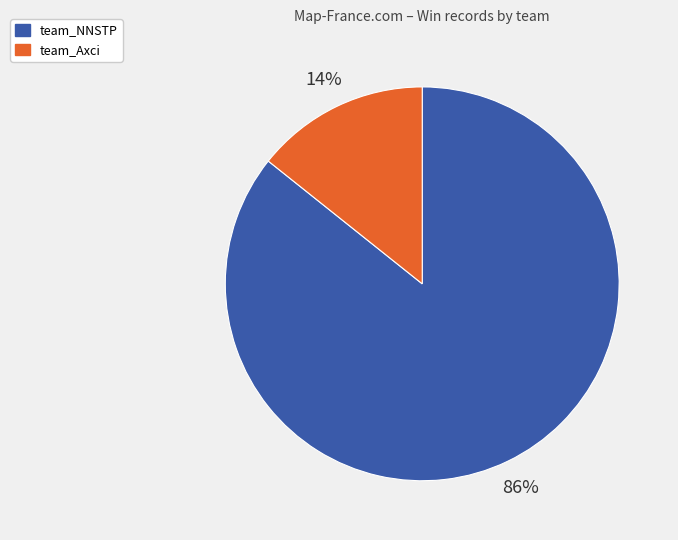

Which has a higher value, team_NNSTP or team_Axci?

team_NNSTP